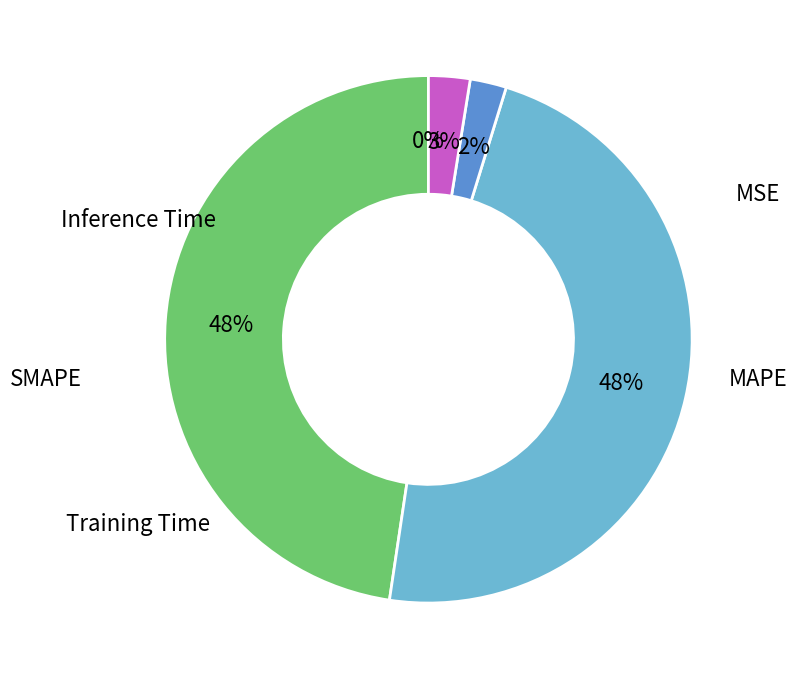

Is there any slice that represents more than half of the pie?

No